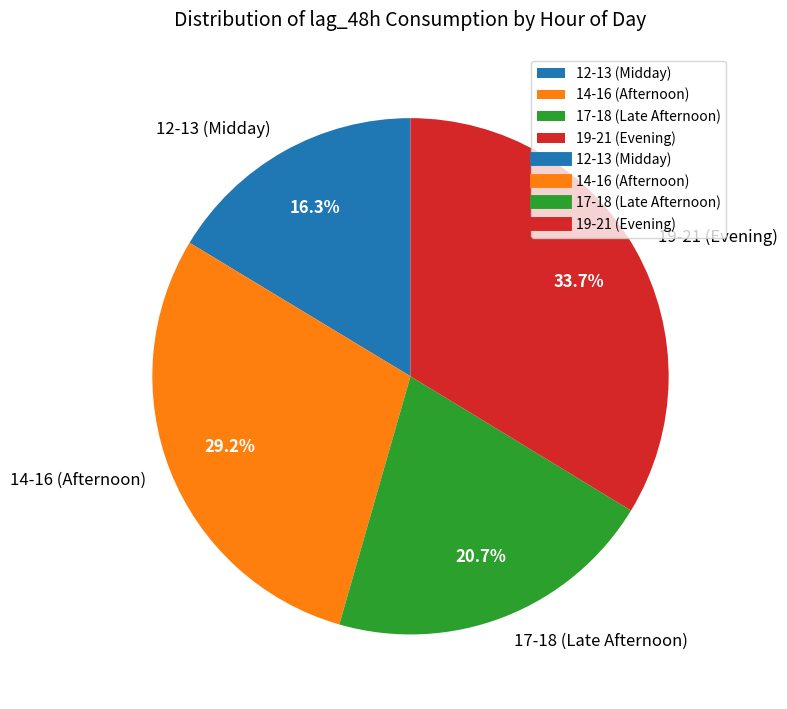

How many slices are in this pie chart?

4